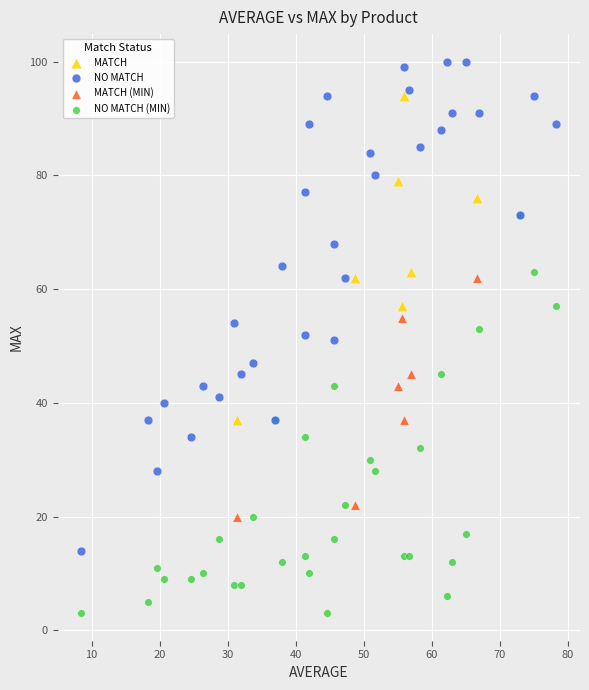

Which series has the widest spread of Y values?

NO MATCH